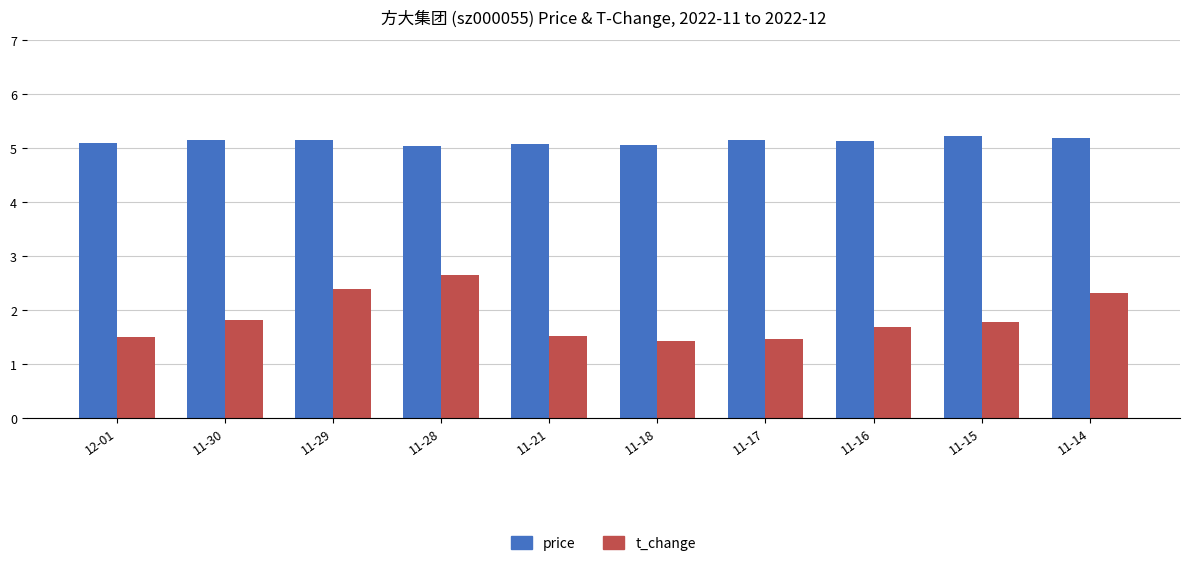

True or false: price has a value of 2.1 at 11-21.

False